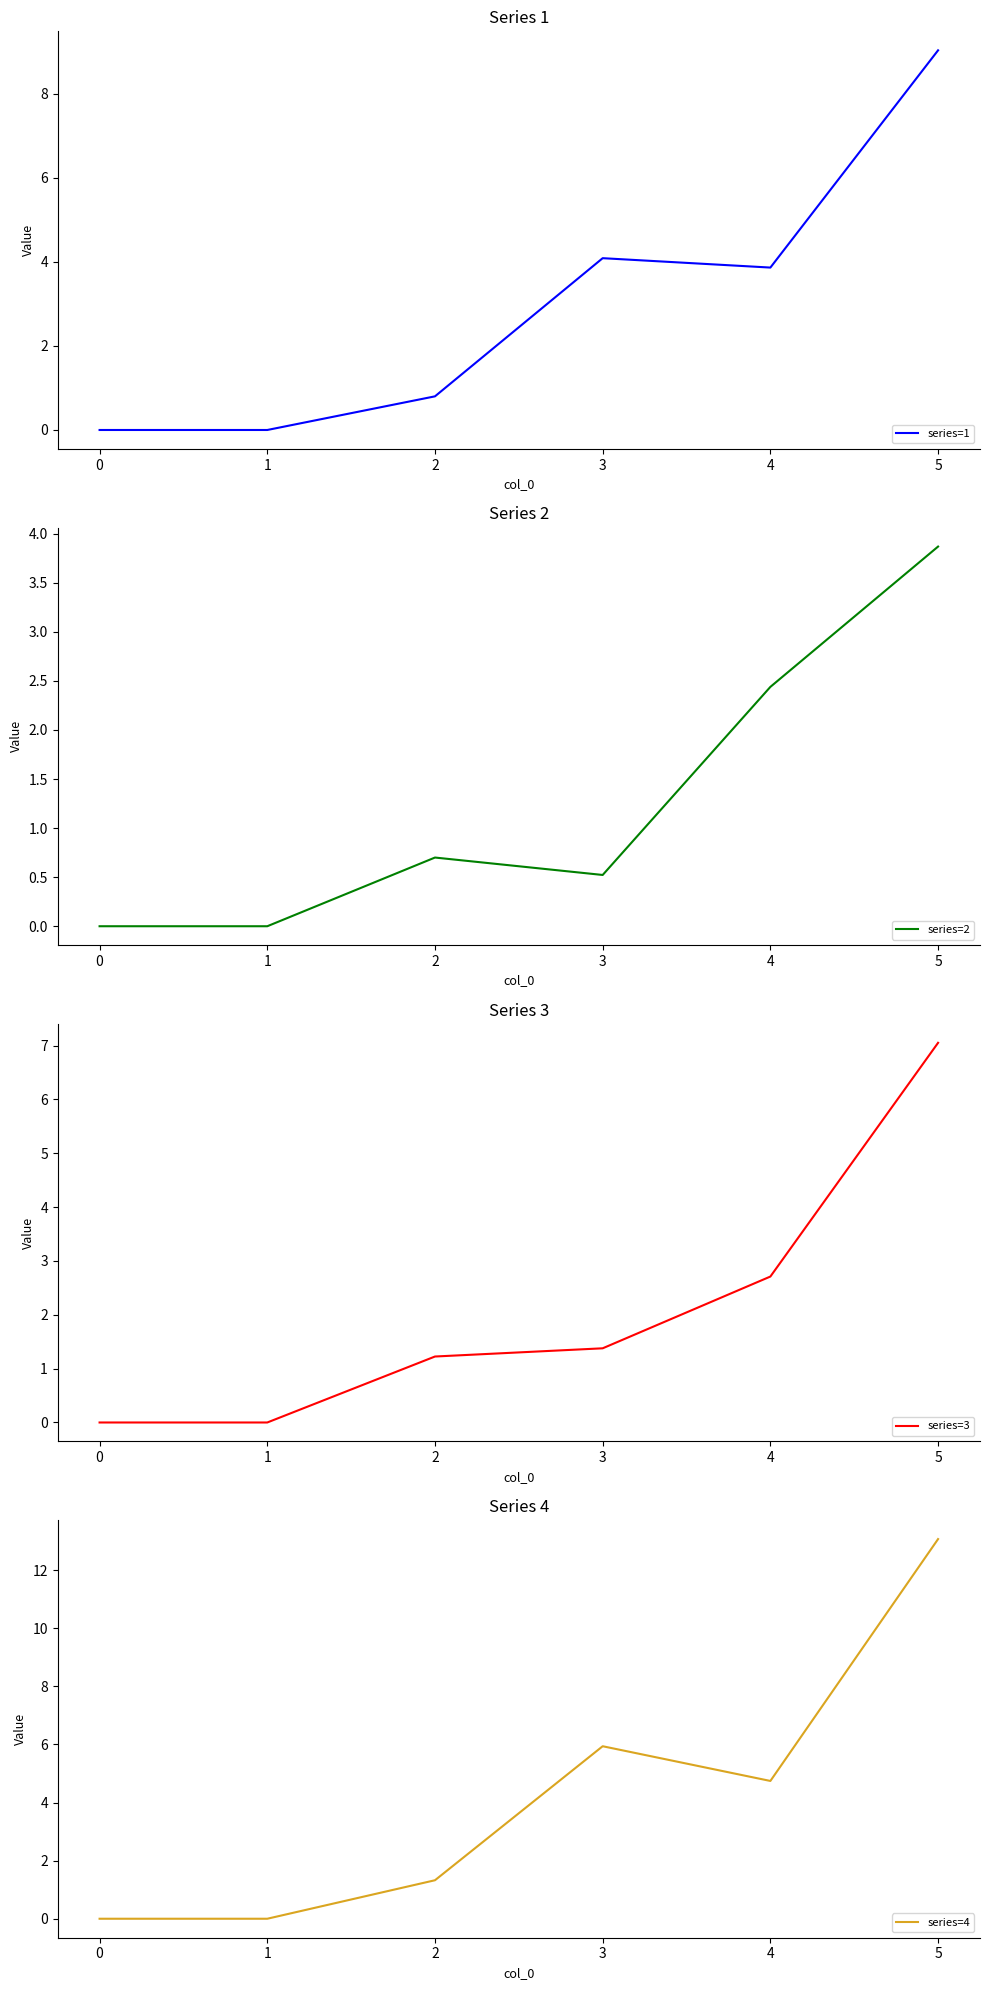

Reading left to right, transcribe all the data shown in this chart.

series=1: 0=0.0	1=0.0	2=0.8	3=4.1	4=3.9	5=9.0
series=2: 0=0.0	1=0.0	2=0.7	3=0.5	4=2.4	5=3.9
series=3: 0=0.0	1=0.0	2=1.2	3=1.4	4=2.7	5=7.0
series=4: 0=0.0	1=0.0	2=1.3	3=5.9	4=4.7	5=13.1